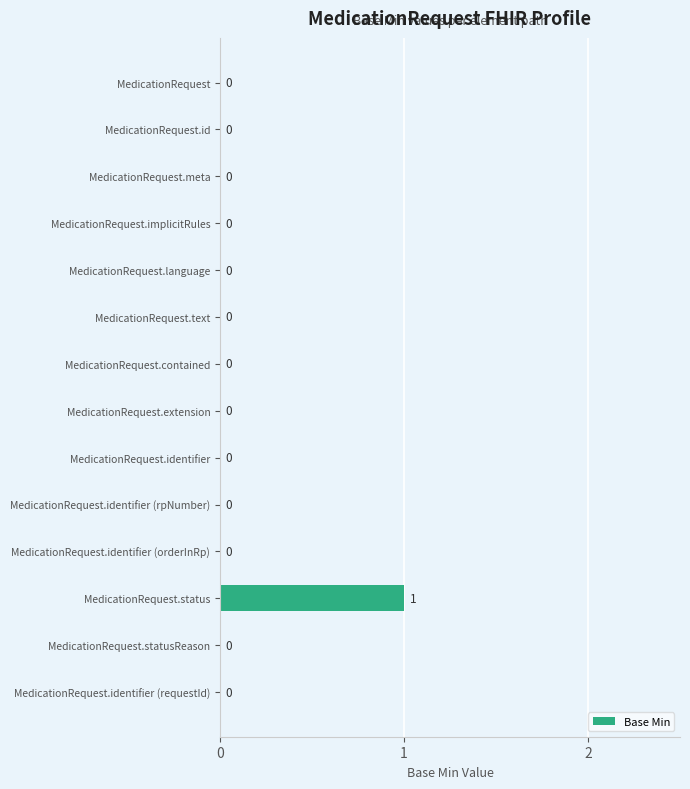

Which has a higher value, MedicationRequest.status or MedicationRequest.implicitRules?

MedicationRequest.status